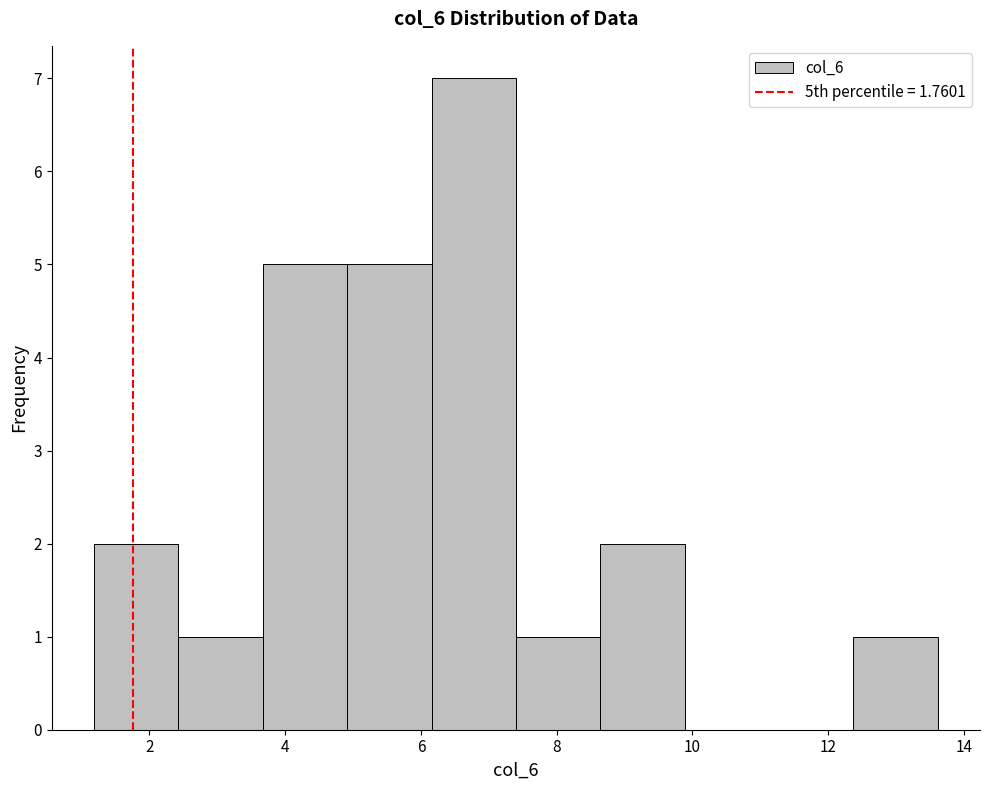

Reading left to right, transcribe this chart: for each bar, give the range it covers on the x-axis and its height. Neither the bar edges nor the heights are printed on the chart, so give them approximately, as read against the axes.

1.2 to 2.4: 2
2.4 to 3.6: 1
3.6 to 5.0: 5
5.0 to 6.2: 5
6.2 to 7.4: 7
7.4 to 8.6: 1
8.6 to 9.8: 2
9.8 to 11.2: 0
11.2 to 12.4: 0
12.4 to 13.6: 1